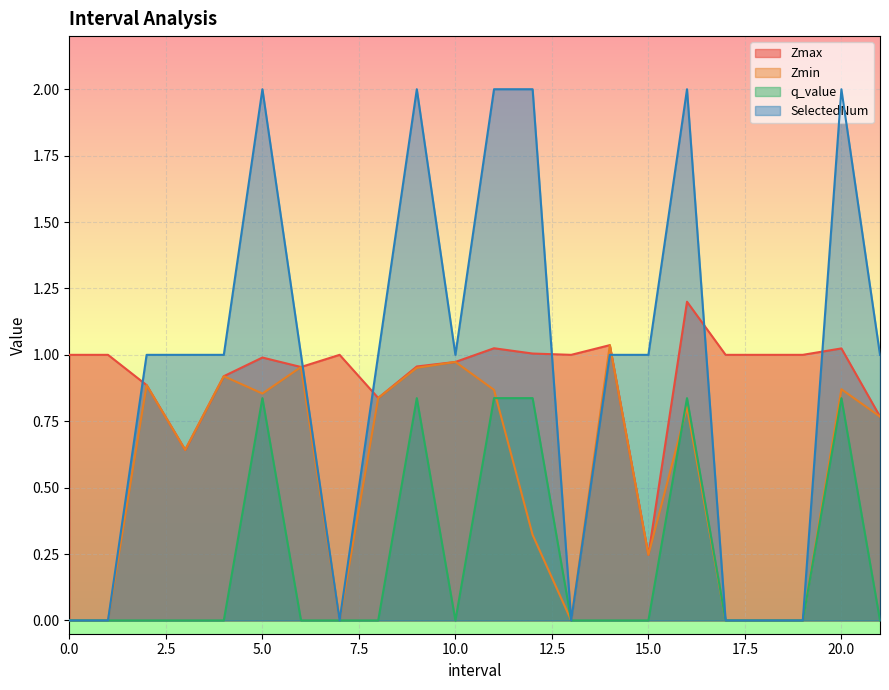

How many lines are shown in the chart?

4